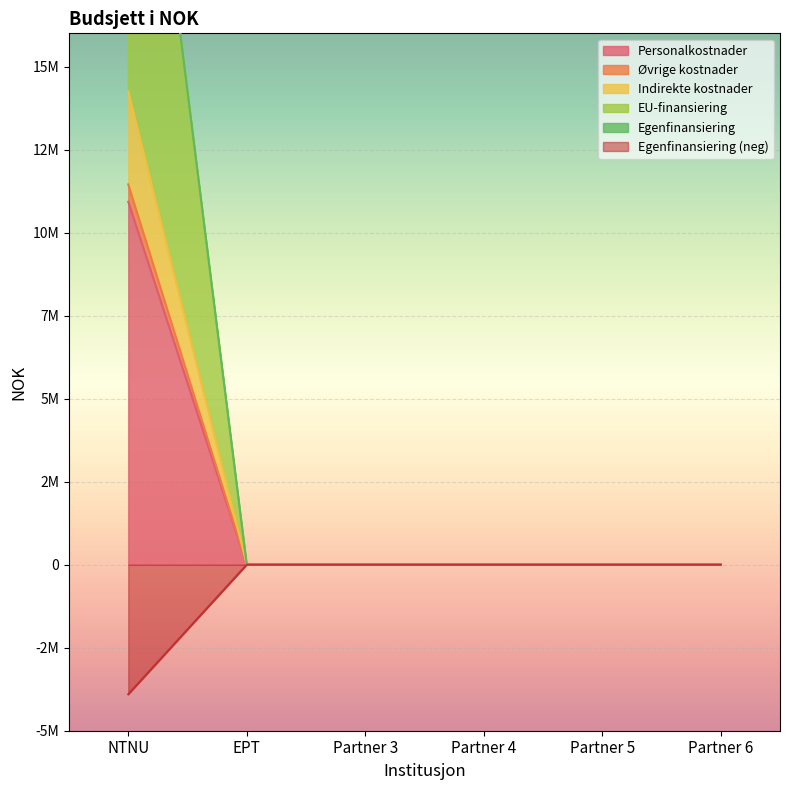

True or false: Øvrige kostnader and EU-finansiering intersect in this chart.

False